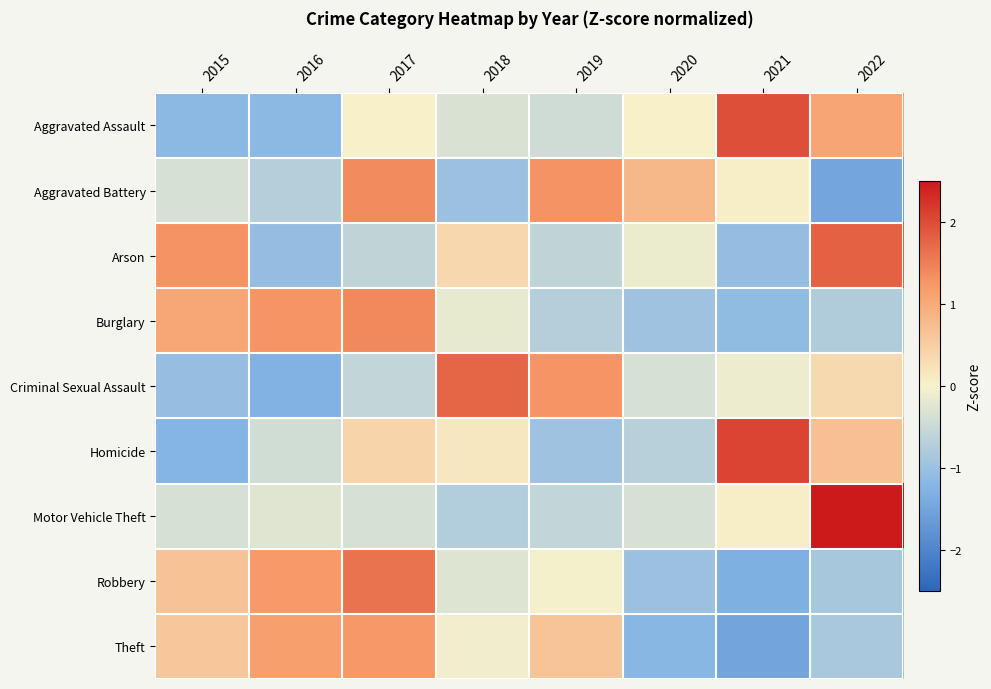

What is the difference between the highest and lowest values at 2016?

2.6